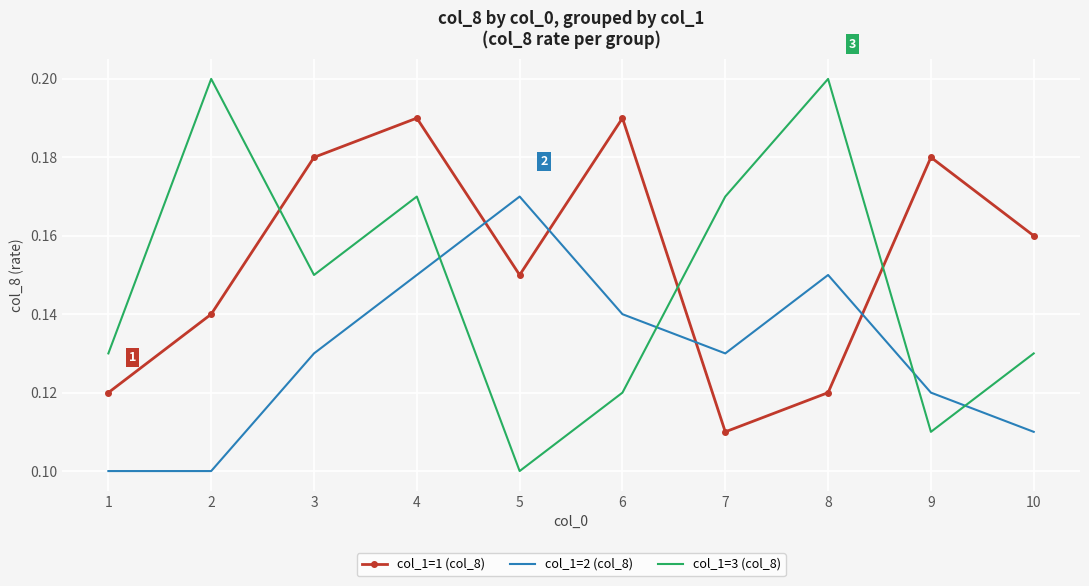

At which category is the sum across all series the highest?

4